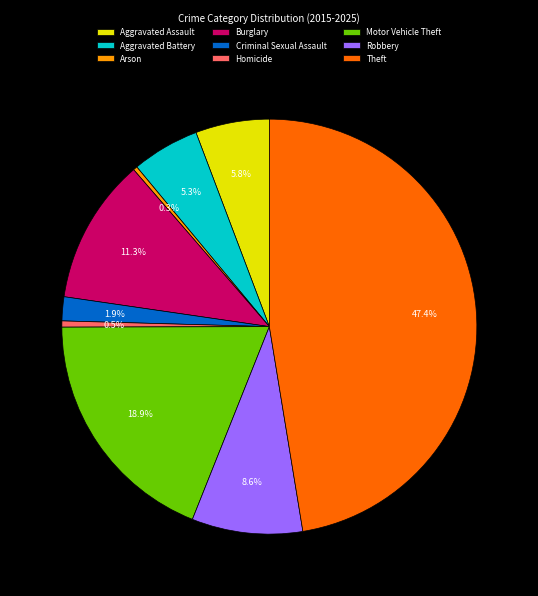

What is the ratio of the value at Aggravated Battery to the value at Burglary?

0.5